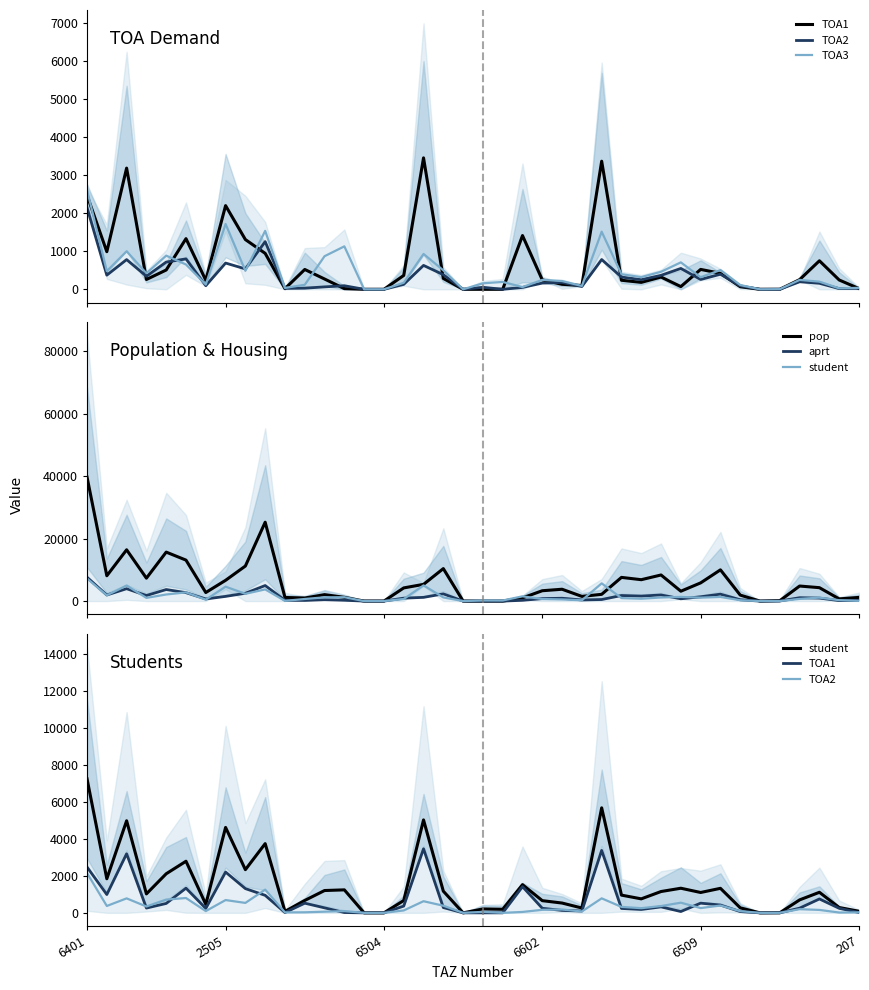

Between 8 and 34, which series saw the biggest shift?

pop